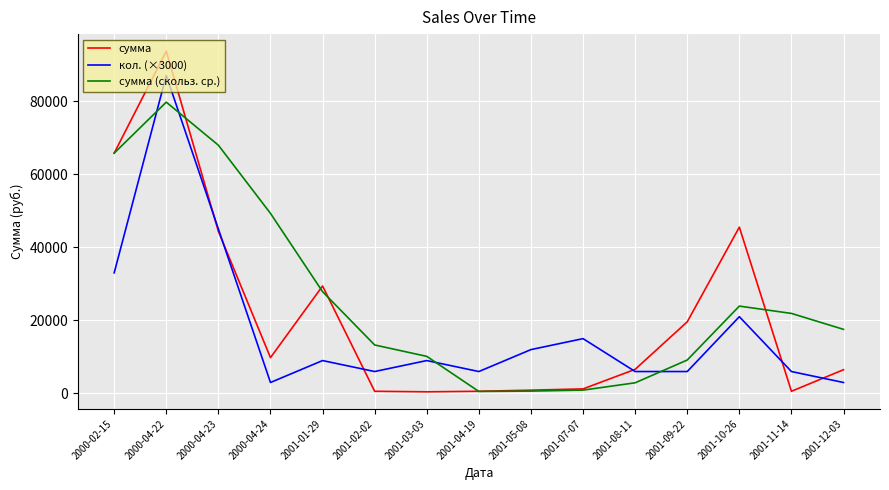

How many lines are shown in the chart?

3